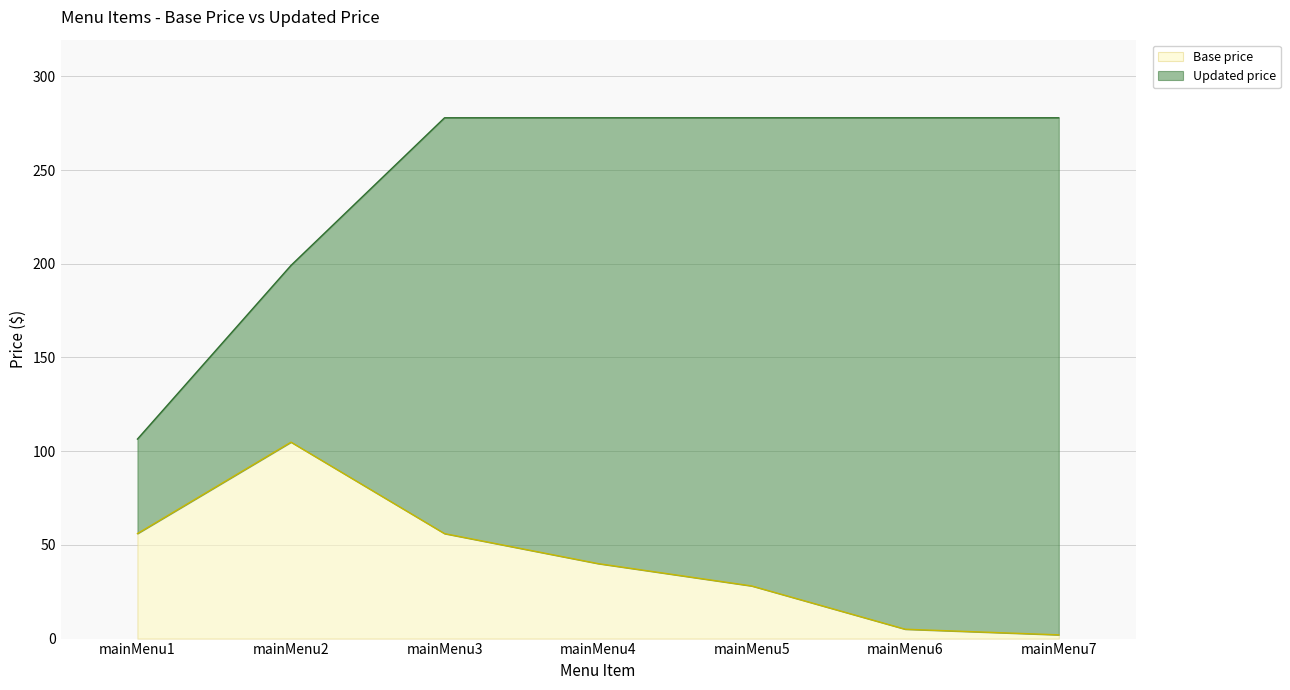

At which label does Updated price first exceed 277?

mainMenu3